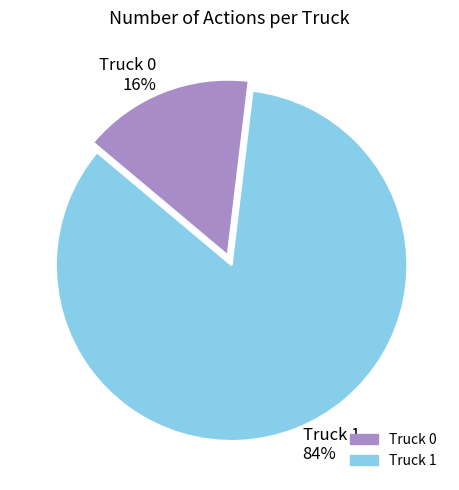

To the nearest percent, what portion does Truck 0 represent?

16%